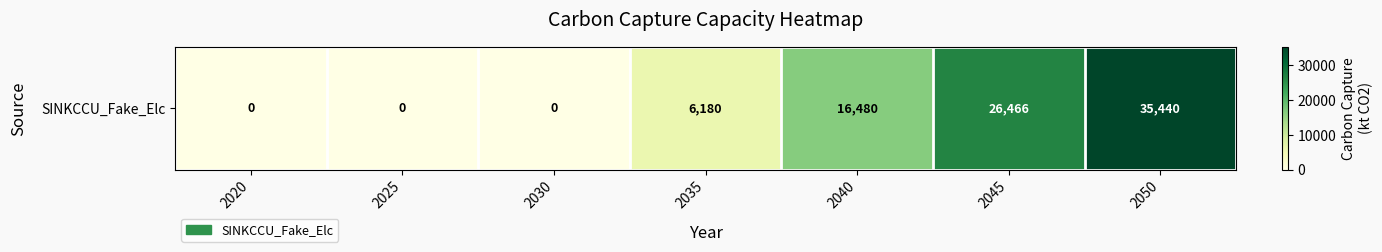

List the labels in order of value, smallest first.

2020, 2025, 2030, 2035, 2040, 2045, 2050